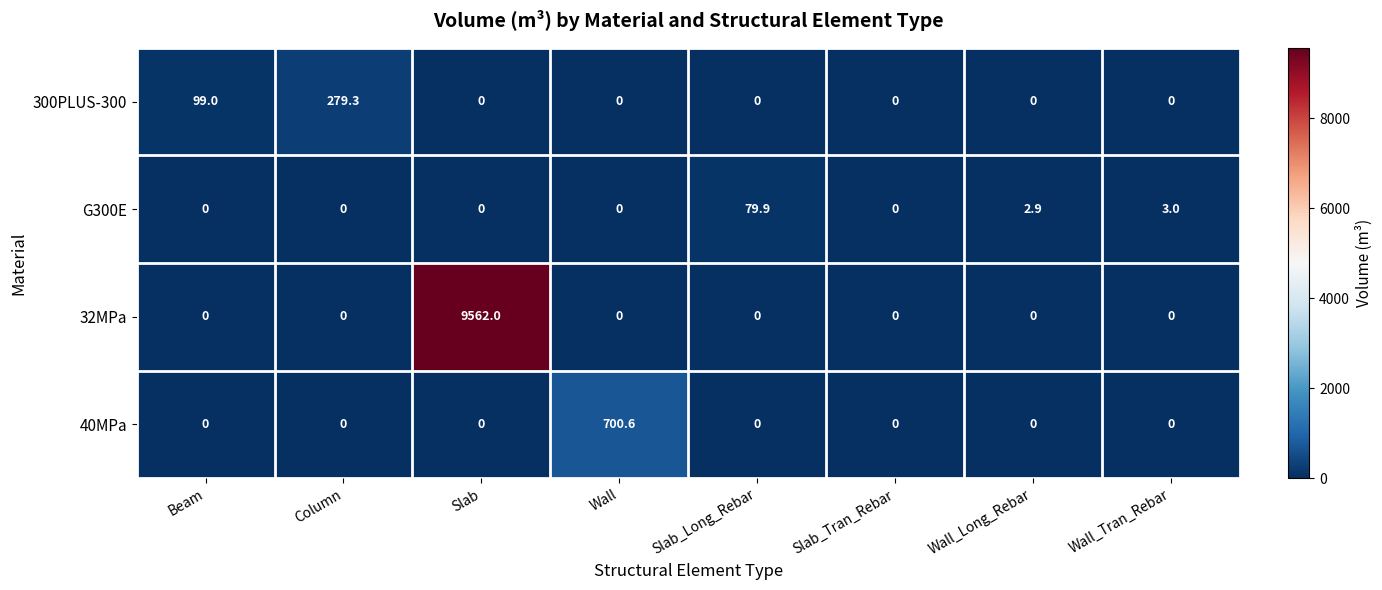

What is the difference between the maximum and minimum values in the 300PLUS-300 series?

279.3